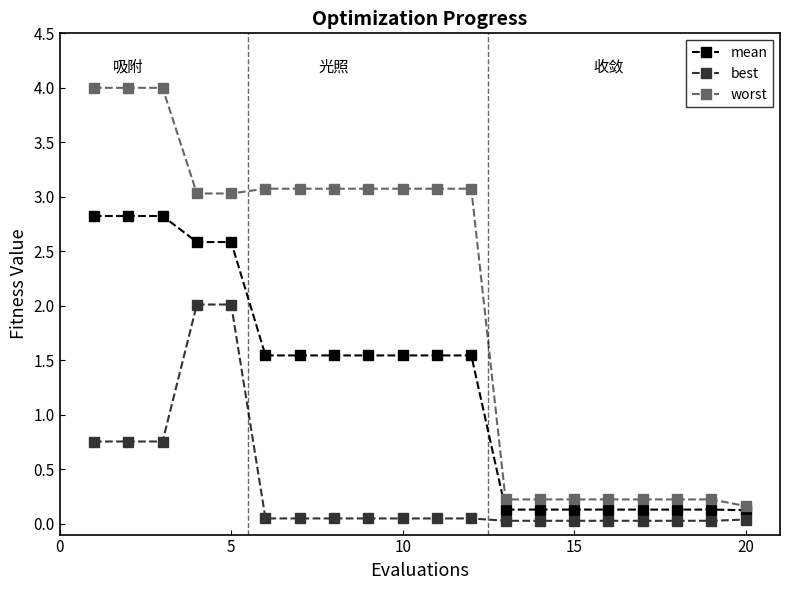

What is the highest value of the best series?

2.0